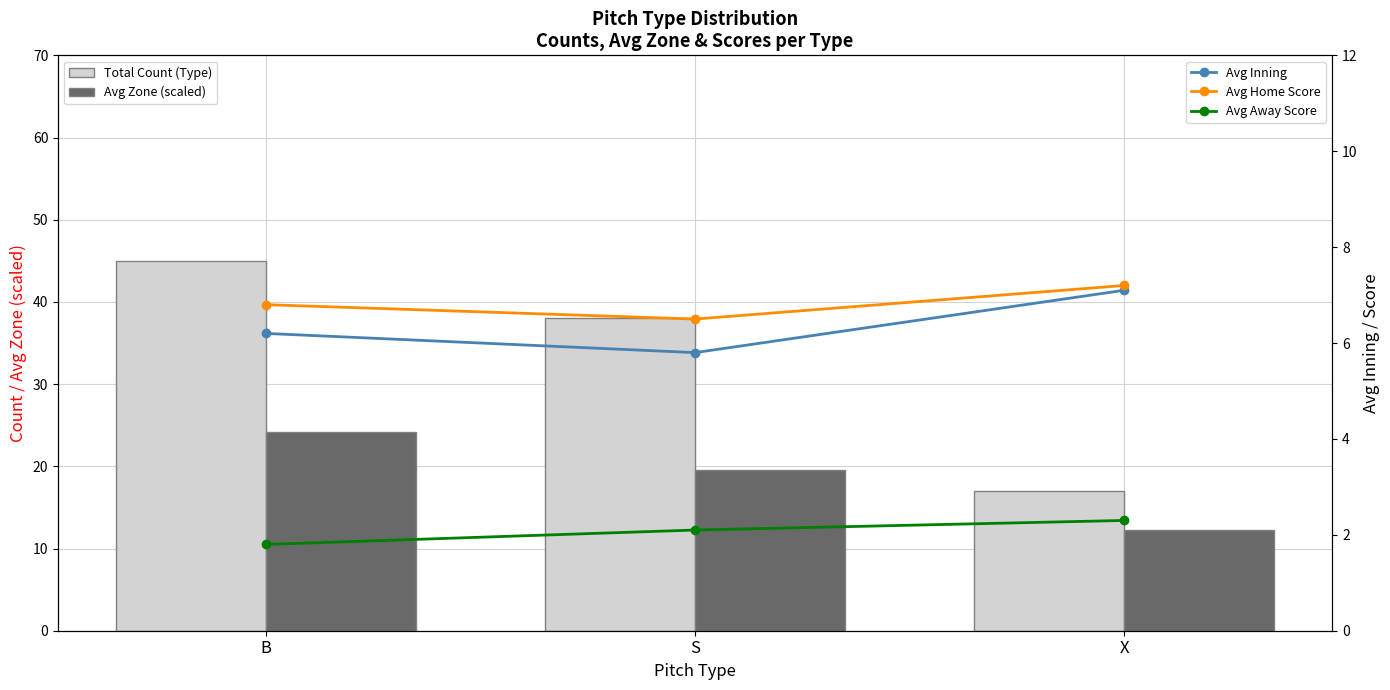

Is it true that Avg Home Score equals 6.8 at B?

True